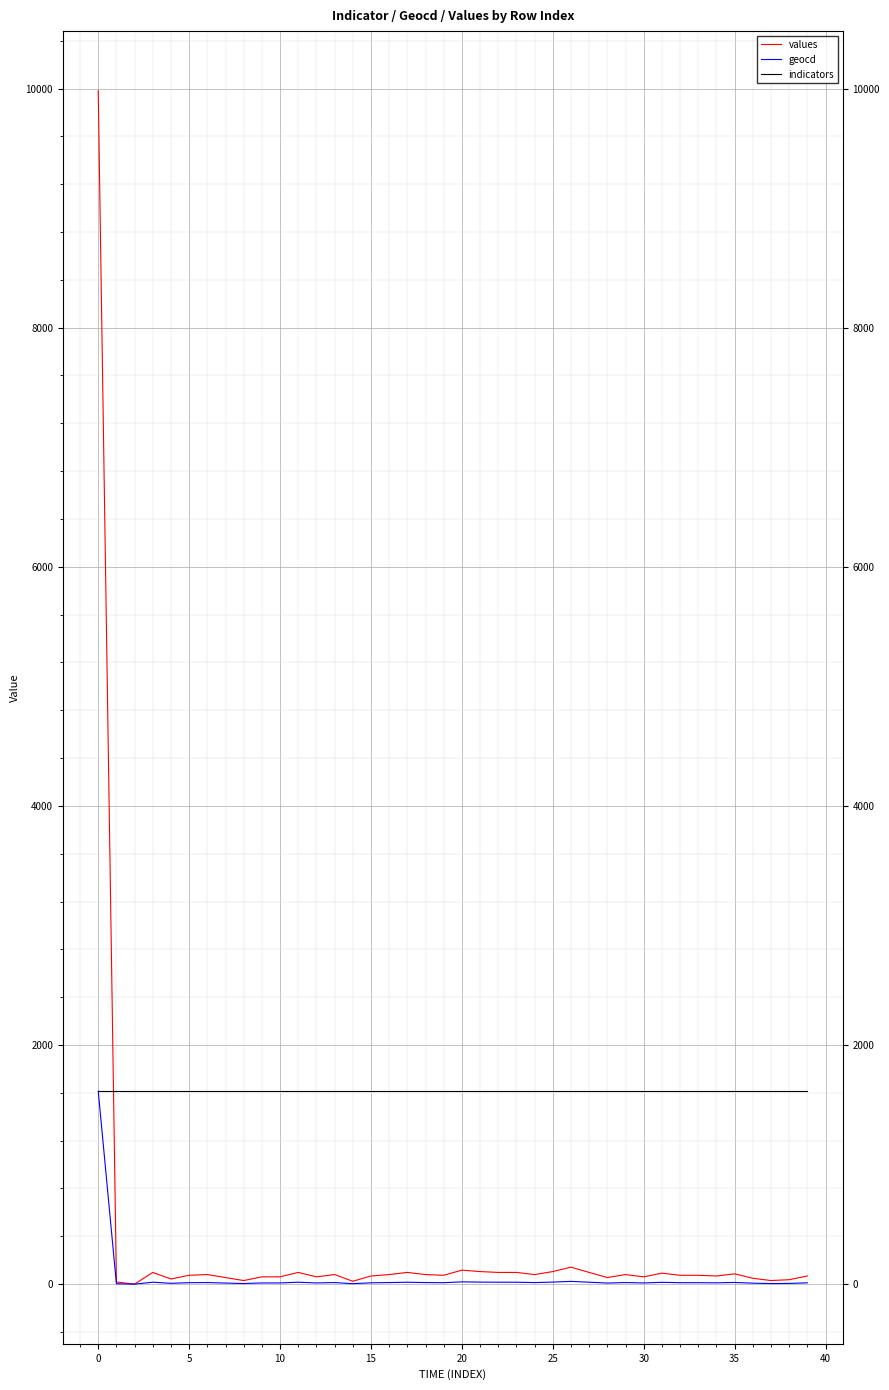

True or false: geocd has a value of 13 at 16.

True